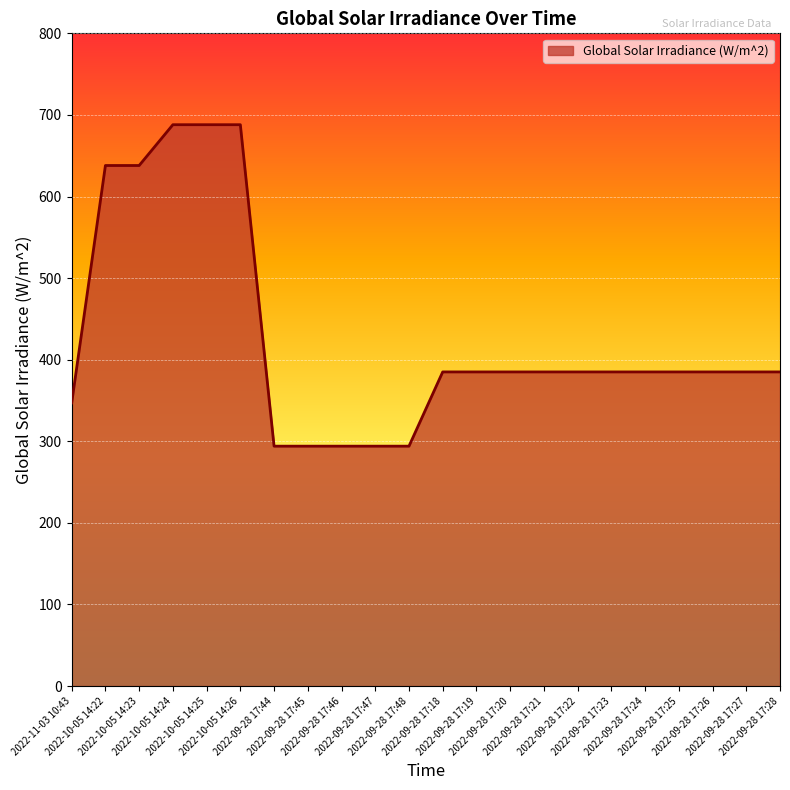

What is the greatest value displayed?

688